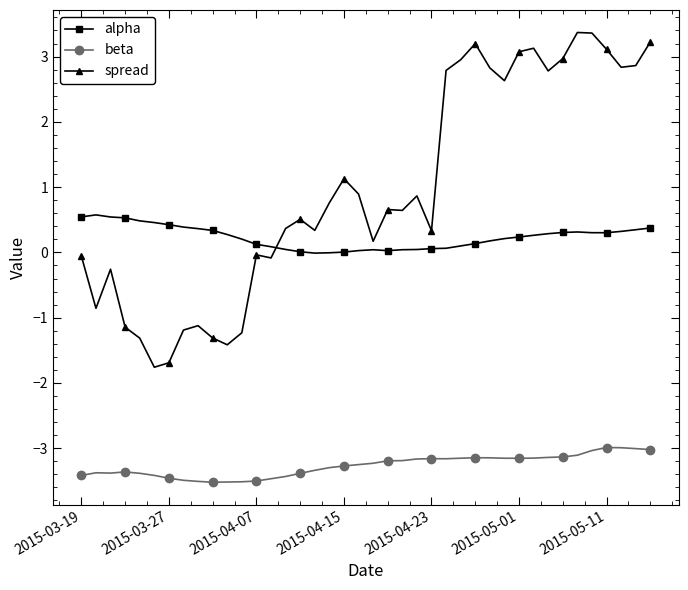

True or false: alpha and beta cross at least once.

False